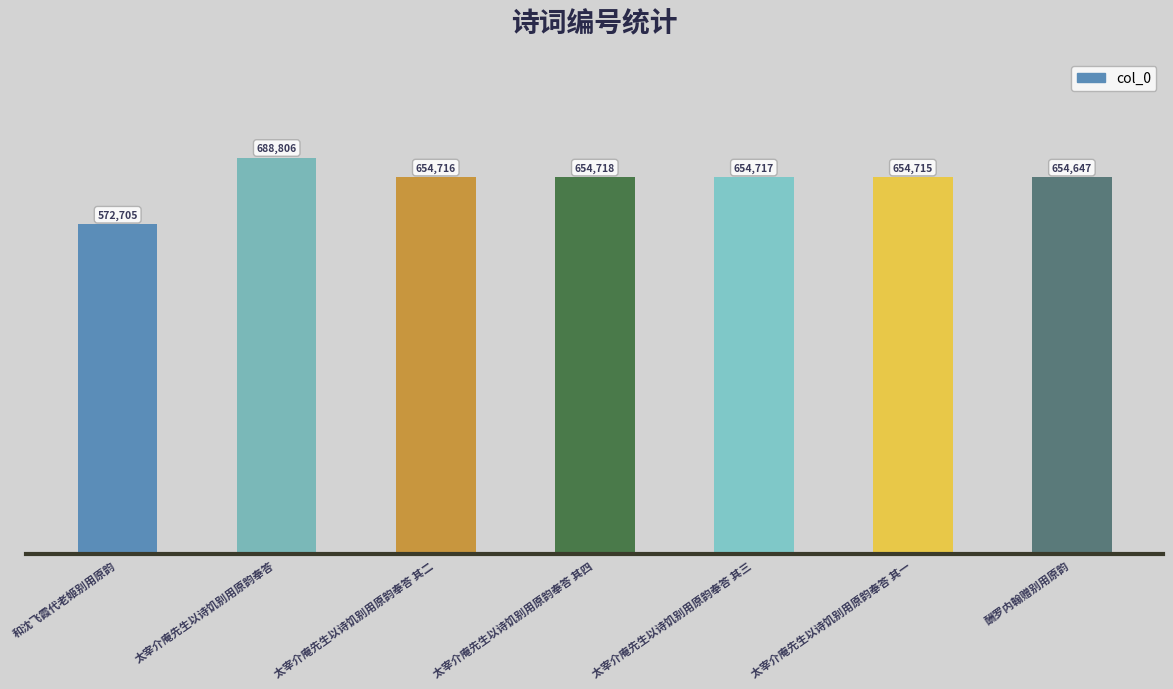

What is the maximum value shown in the chart?

688806